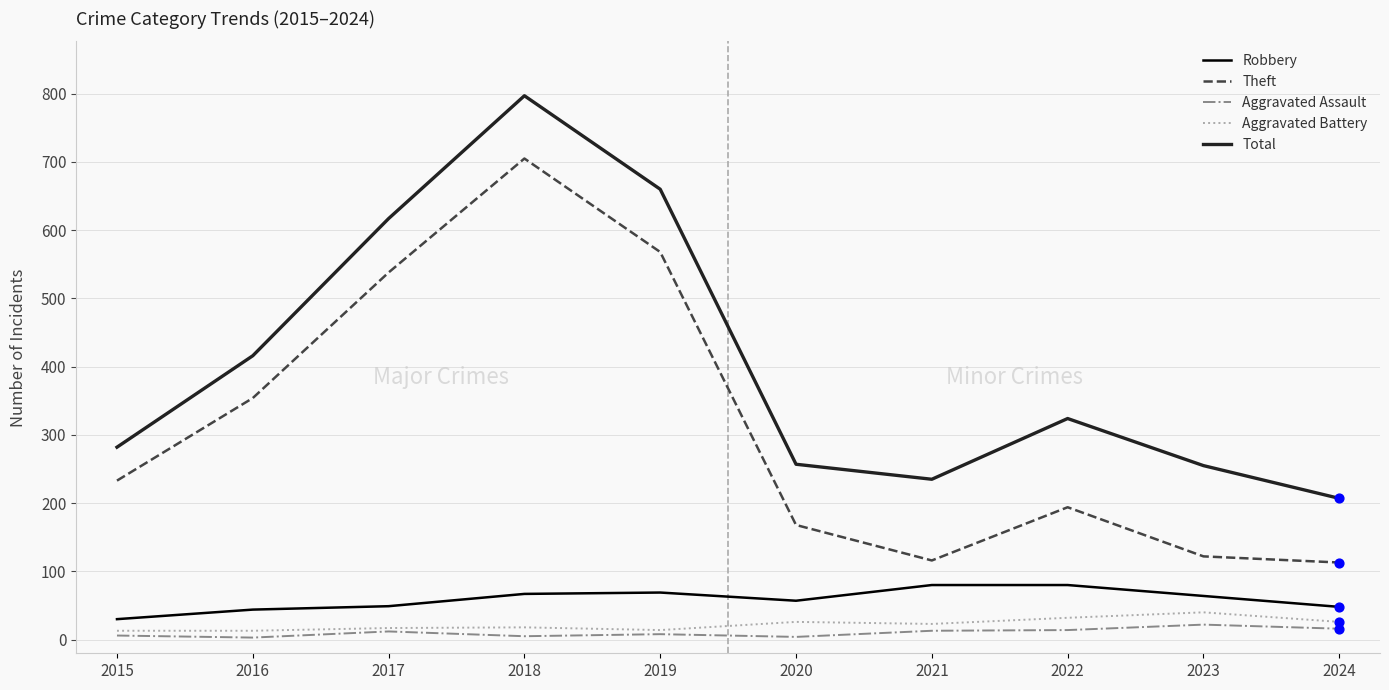

At which category is the sum across all series the highest?

2018